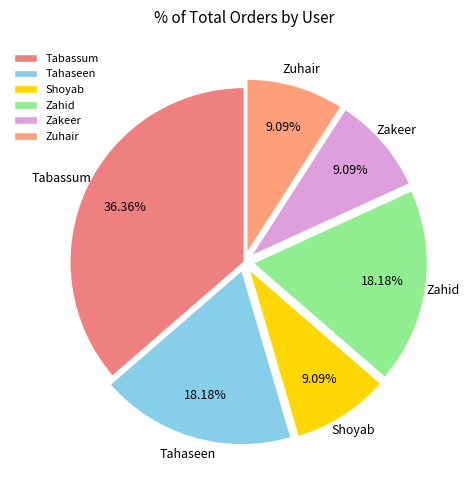

What is the ratio of the value at Zakeer to the value at Zuhair?

1.0